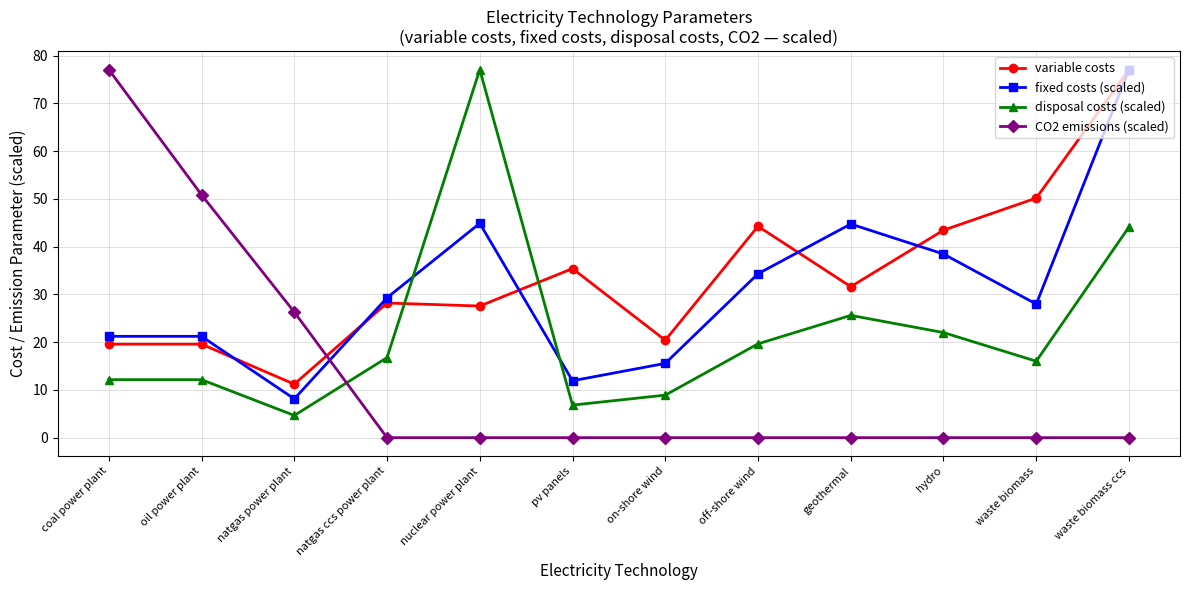

At how many categories does at least one series exceed 46?

5